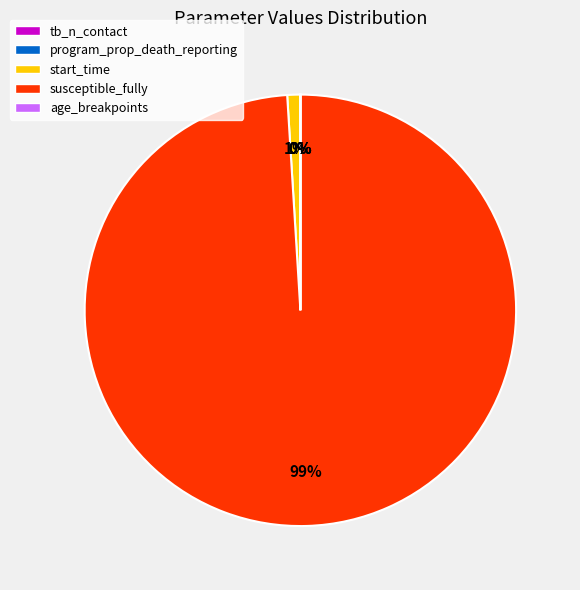

What is the largest slice in the pie chart?

susceptible_fully